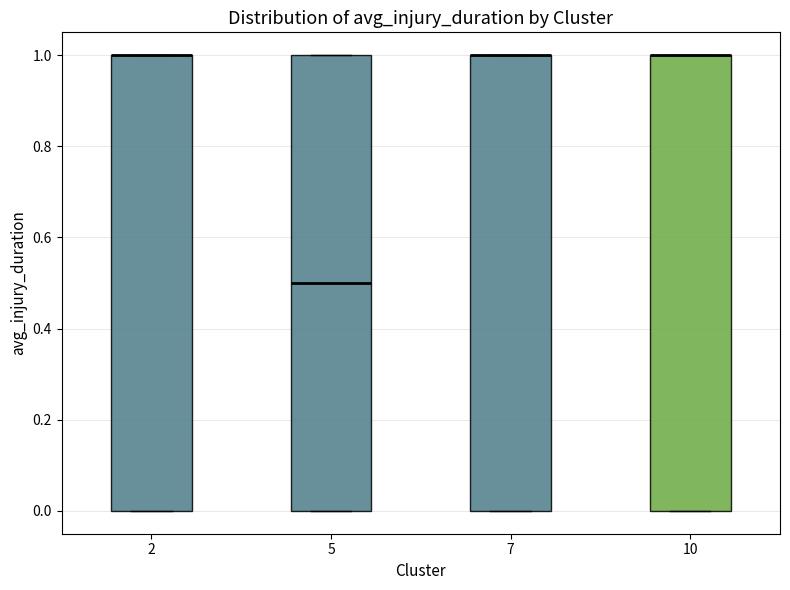

Reading left to right, read every box against the y-axis: the position of its median line, the range the box covers, and the ends of its whiskers. The values are not printed on the chart, so give them approximately, as read against the axis.

2: median 1.0 (drawn on the box's upper edge), box 0.0 to 1.0, whiskers 0.0 to 1.0
5: median 0.5, box 0.0 to 1.0, whiskers 0.0 to 1.0
7: median 1.0 (drawn on the box's upper edge), box 0.0 to 1.0, whiskers 0.0 to 1.0
10: median 1.0 (drawn on the box's upper edge), box 0.0 to 1.0, whiskers 0.0 to 1.0